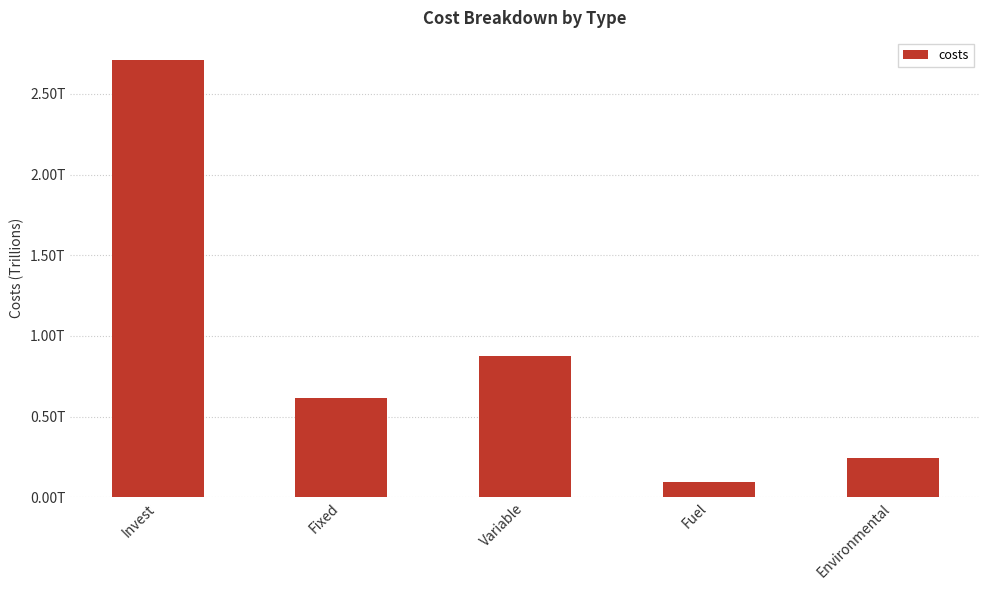

Reading left to right, transcribe all the data shown in this chart.

Invest=2711346761418.8	Fixed=614719877076.9	Variable=875020700116.5	Fuel=95120627595.0	Environmental=246284466961.7